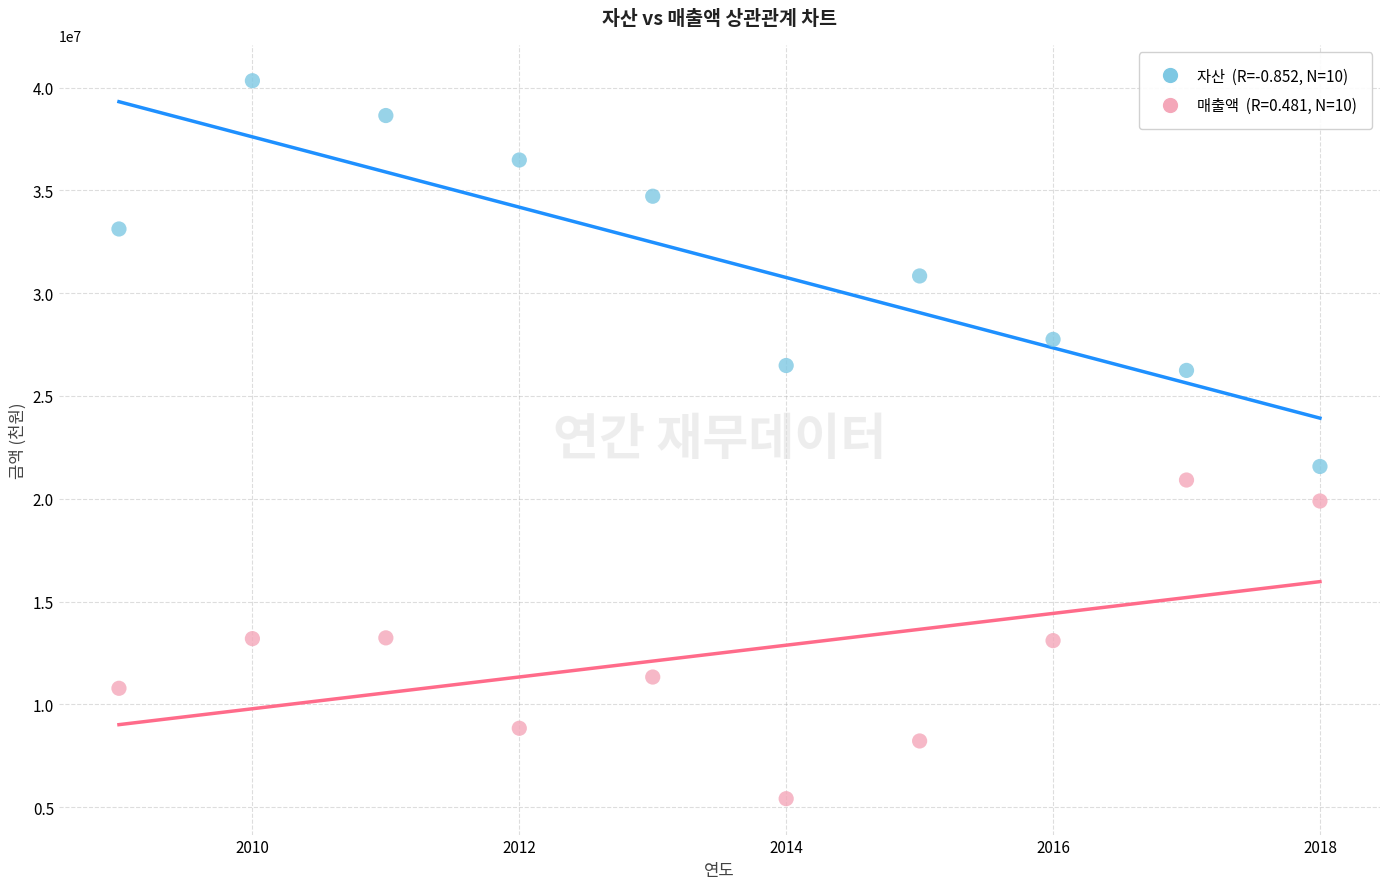

Across all series, what Y value is closest to 22872191?

21570269